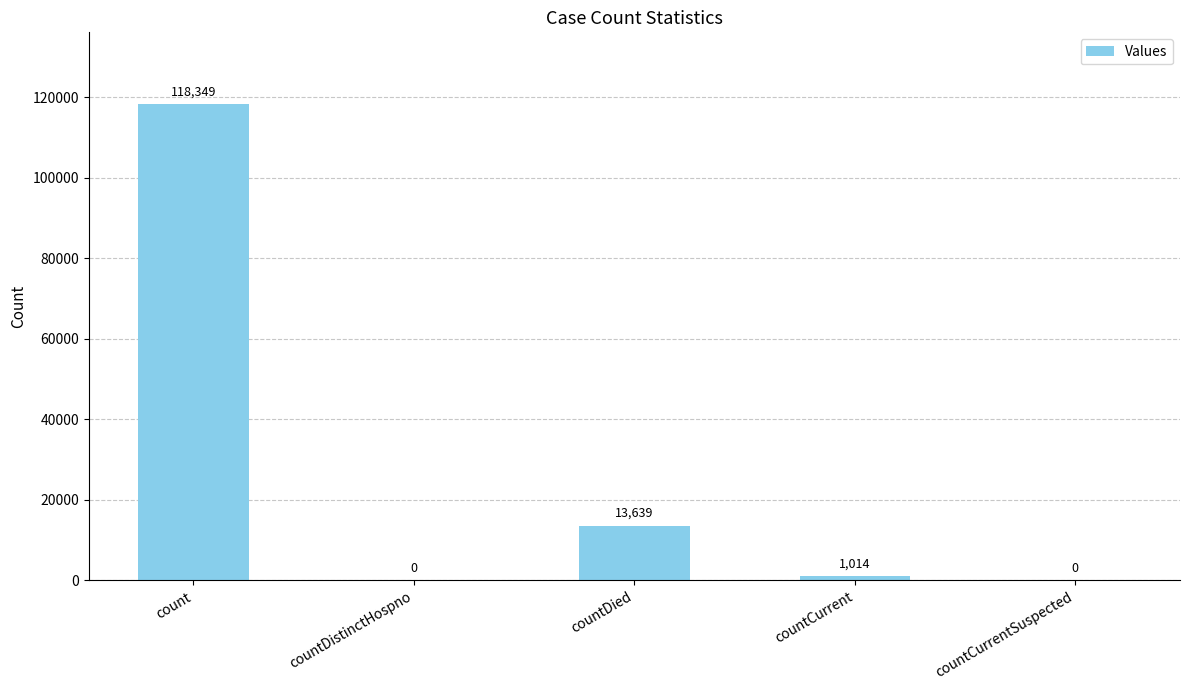

Are the bars grouped side by side (vs. stacked)?

No